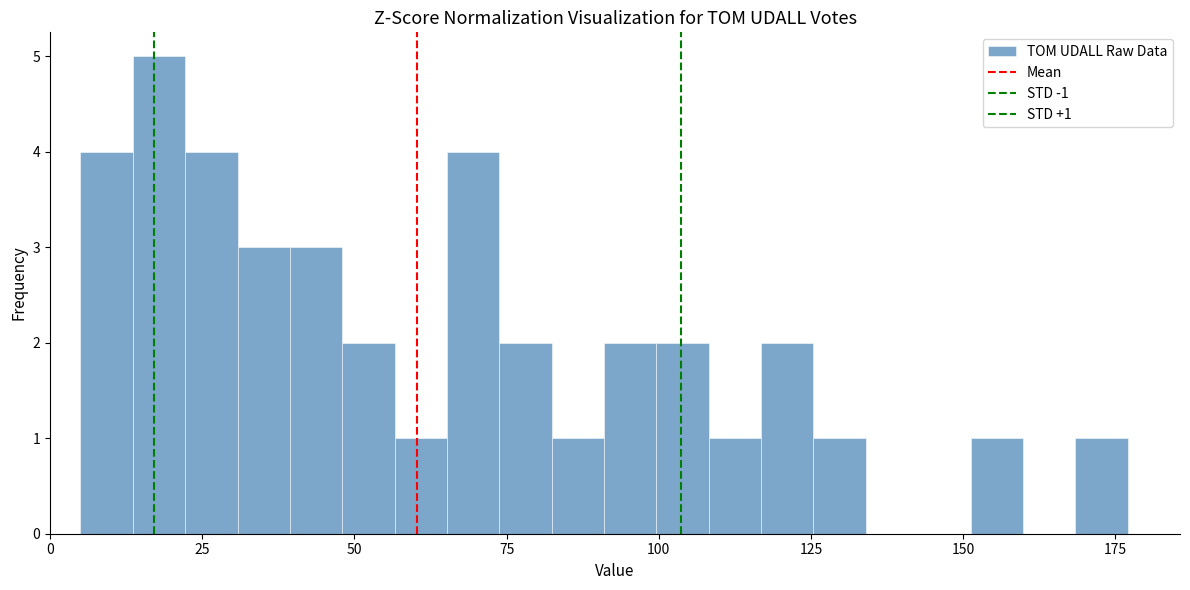

Read against the x-axis, roughly where is the centre of the tallest bar?

20